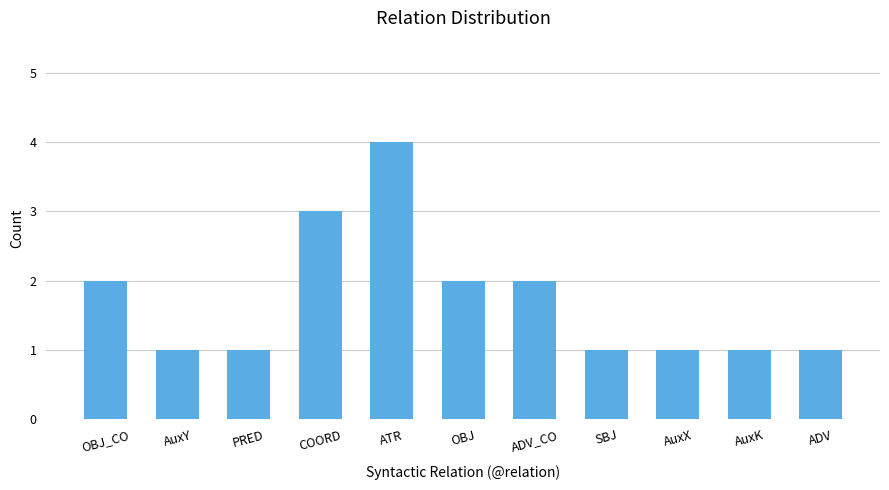

What is the sum of all values?

19